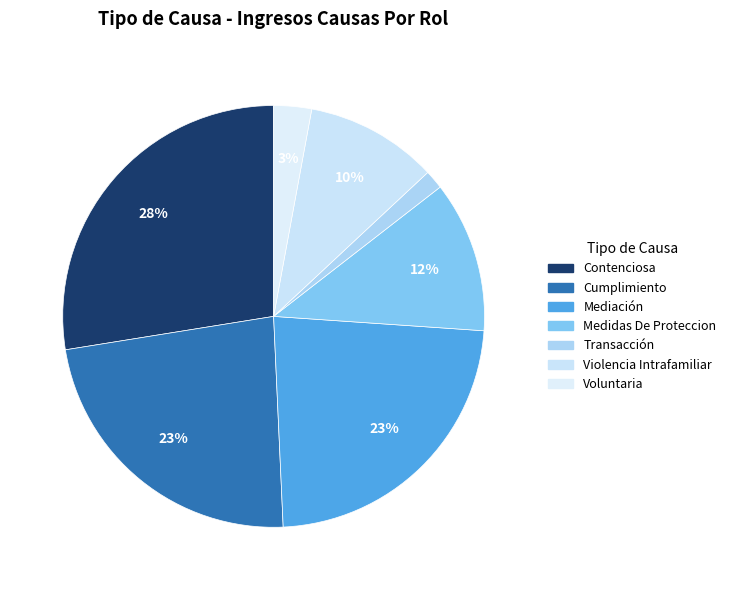

To the nearest percent, what is the difference between the largest and smallest slice percentages?

26%